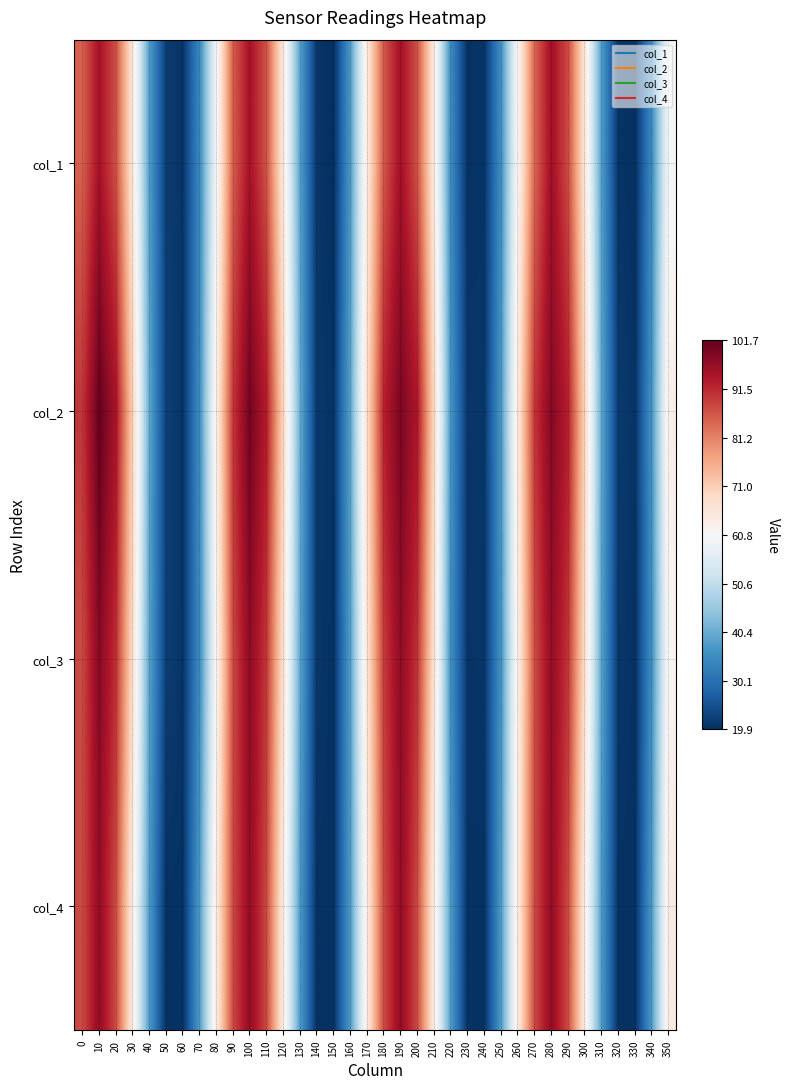

At 20, list the series in order from smallest to largest.

col_1, col_4, col_3, col_2